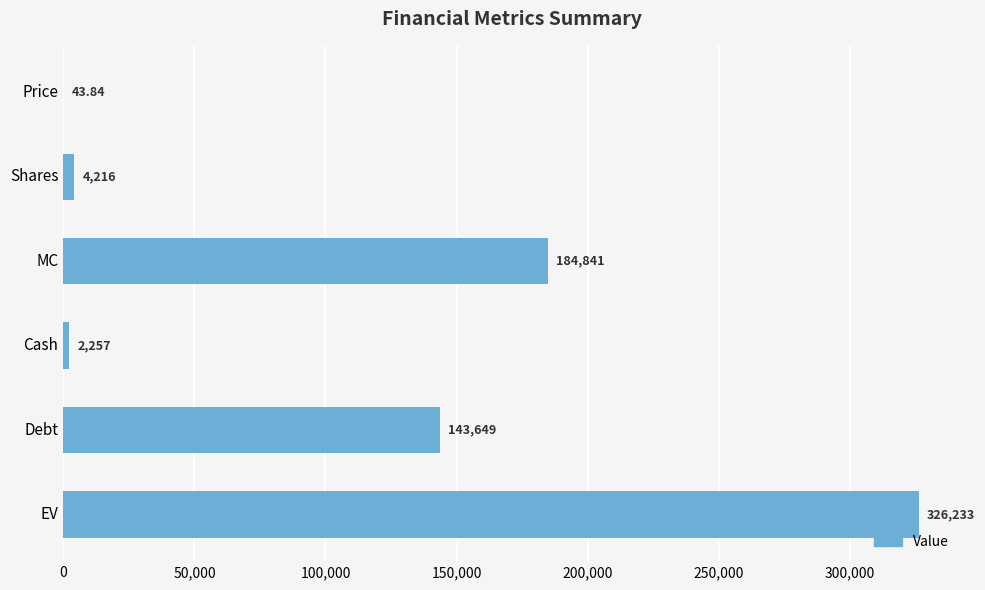

Are the bars horizontal?

Yes